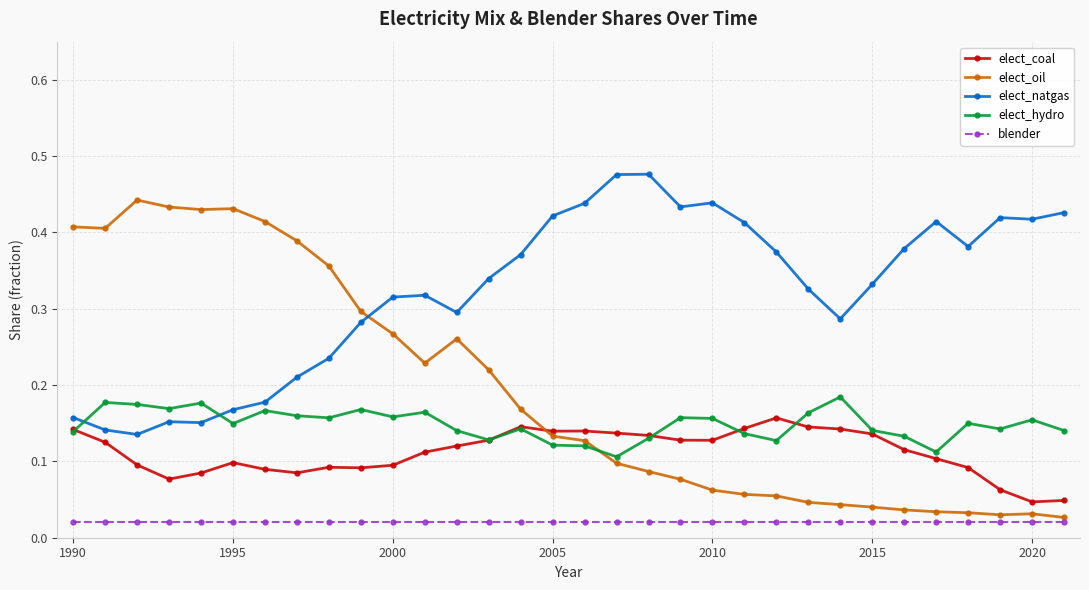

How many elect_coal values are between 0 and 1?

32